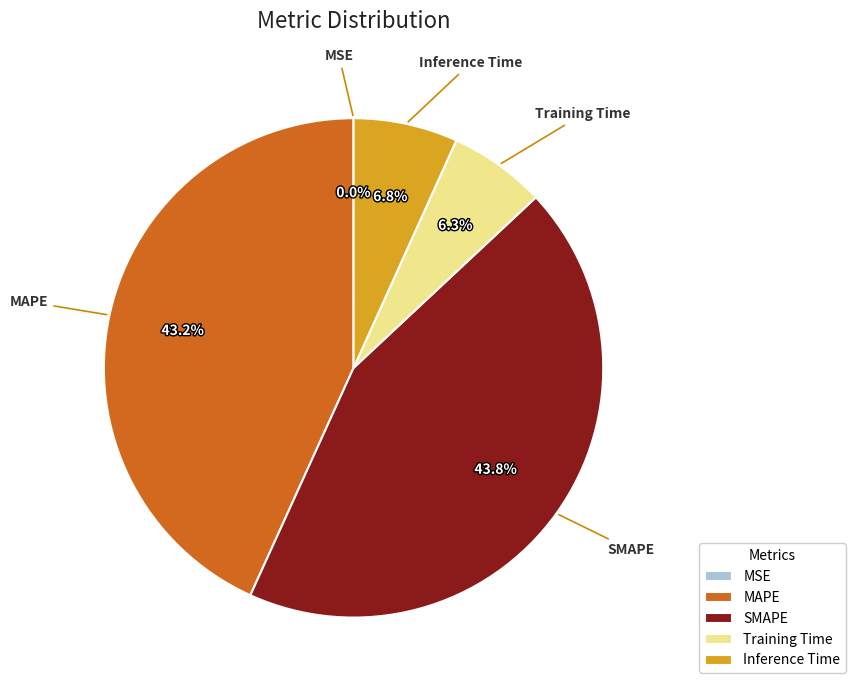

To the nearest percent, what percentage of the pie is SMAPE?

44%